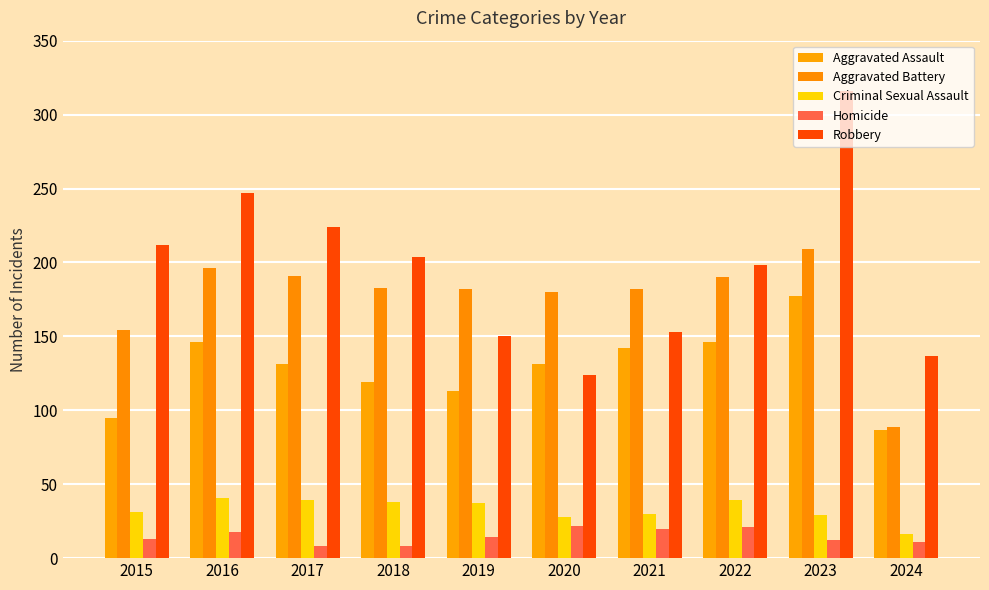

What is the difference between the Homicide values at 2024 and 2015?

2